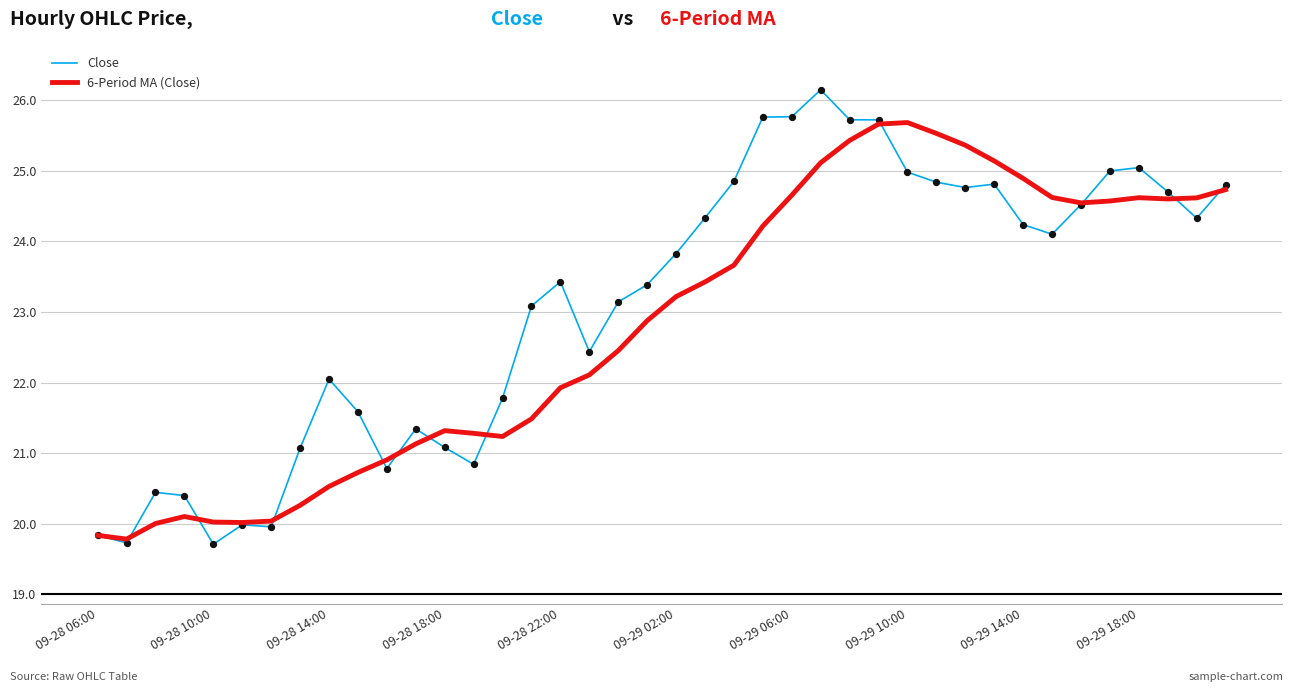

At how many categories does at least one series exceed 24?

19